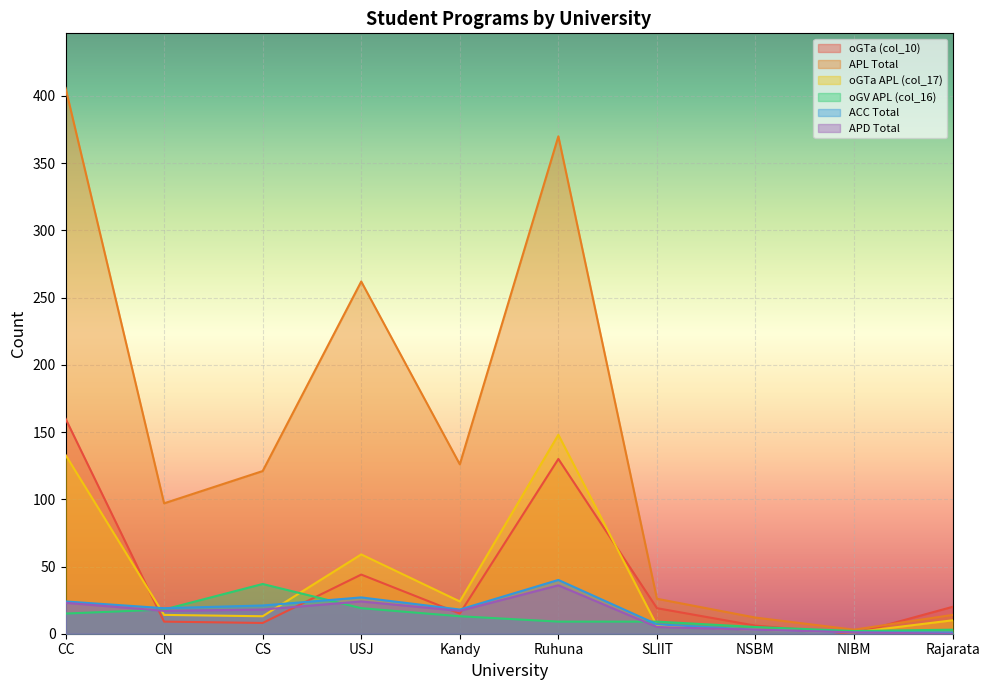

What is the highest value of the oGTa APL (col_17) series?

148